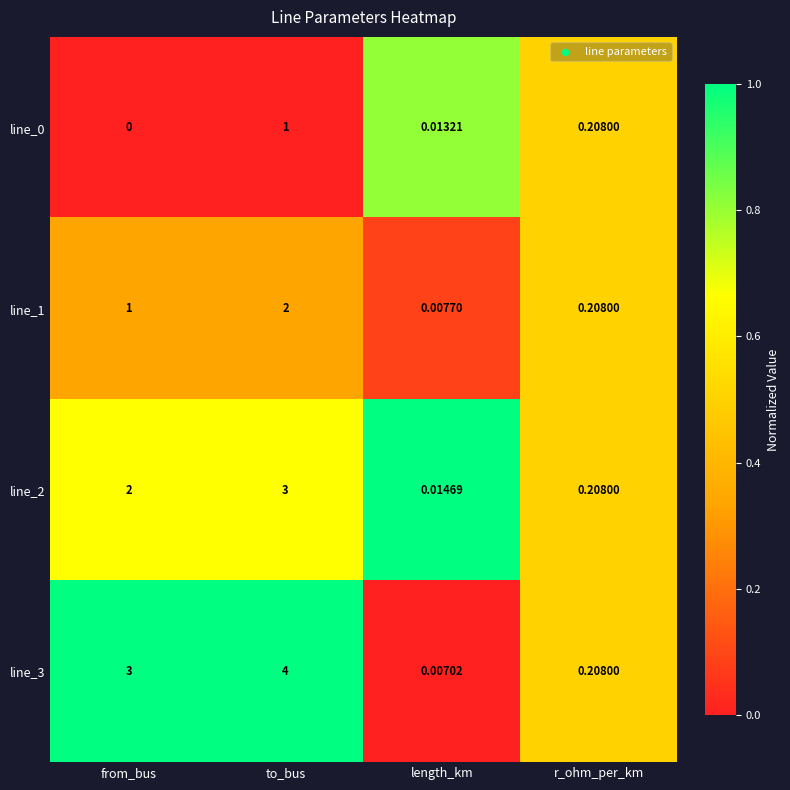

At which label is line_1 closest to 1?

from_bus